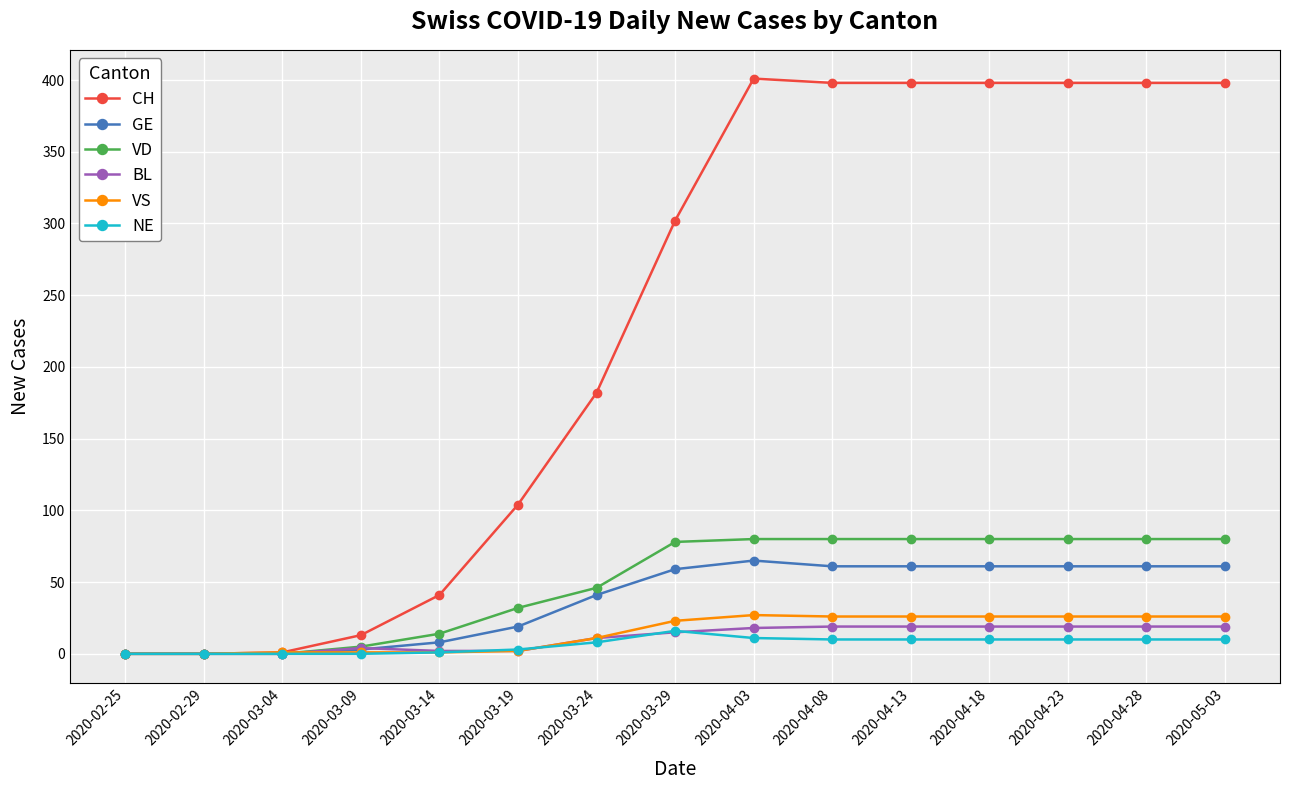

What is the label of the 9th point from the left?

2020-04-03